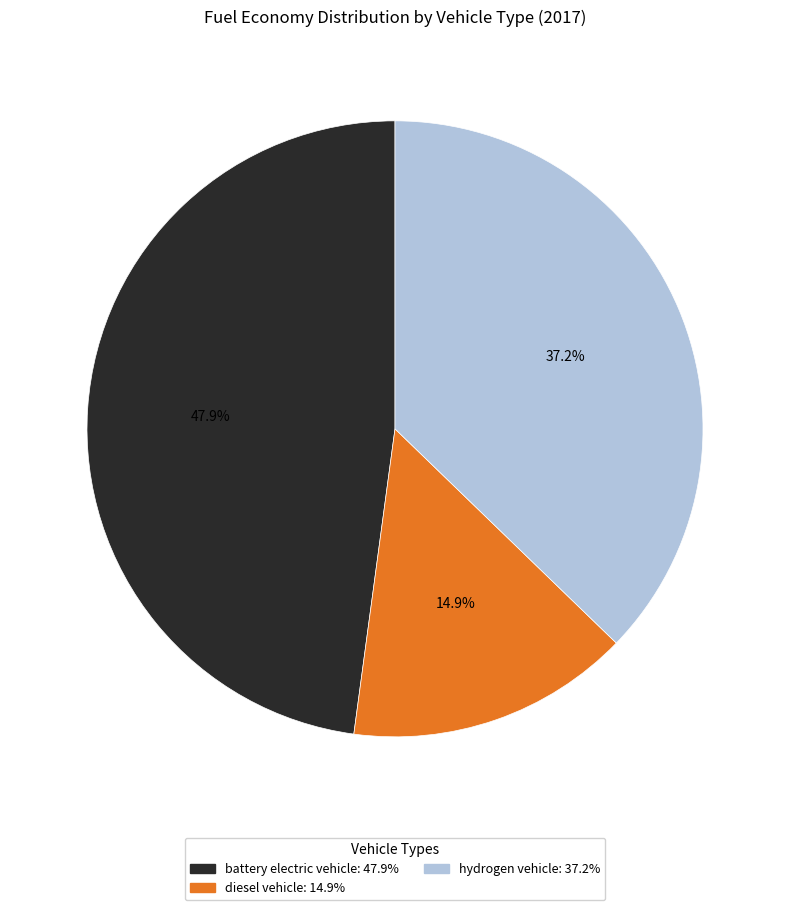

Rank the categories by value from lowest to highest.

diesel vehicle, hydrogen vehicle, battery electric vehicle